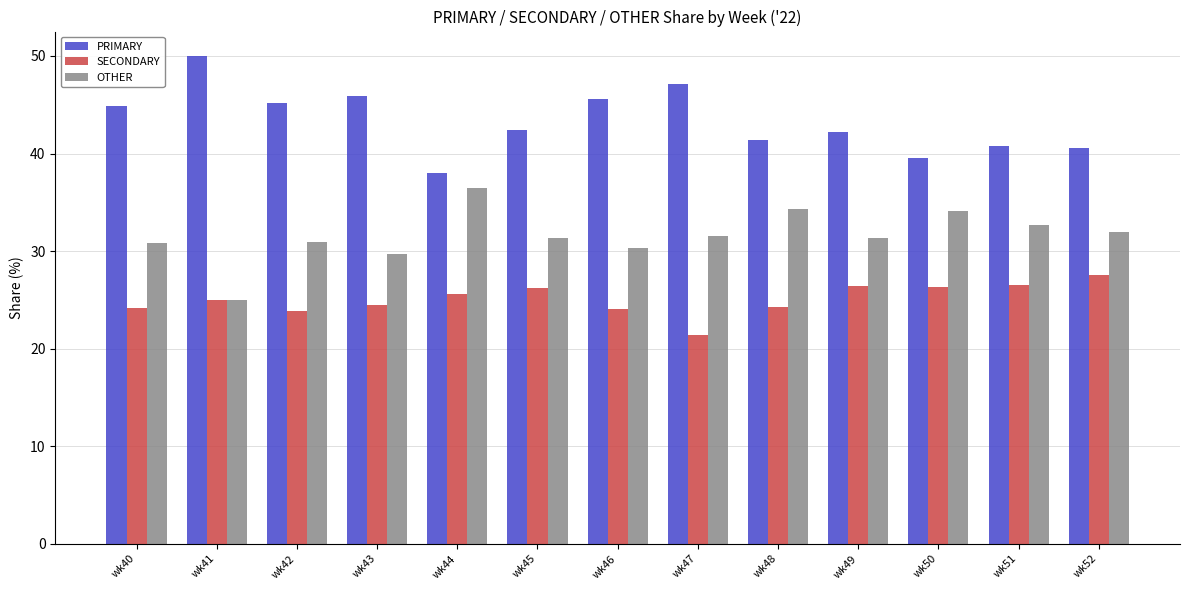

What is the difference between the highest and lowest values at wk40?

20.7